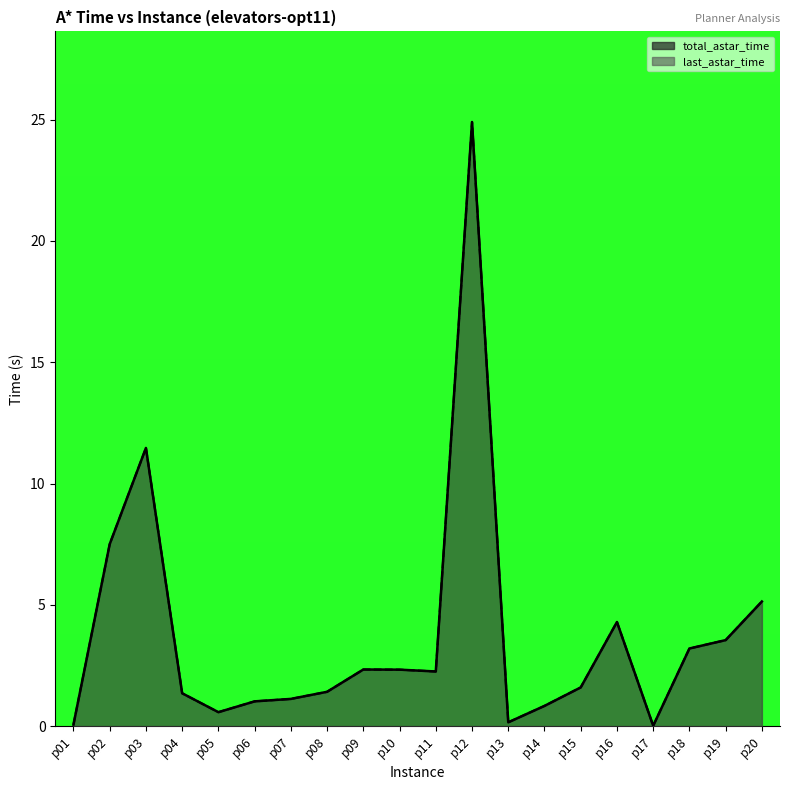

True or false: total_astar_time and last_astar_time intersect in this chart.

False